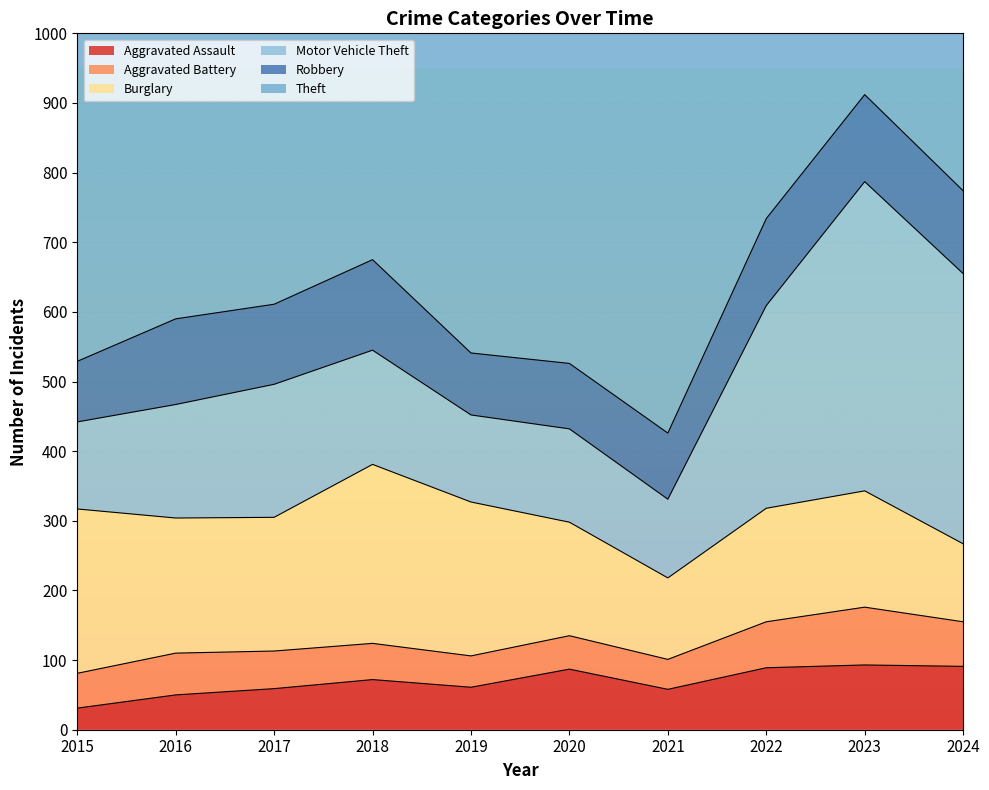

How many data points does each series have?

10